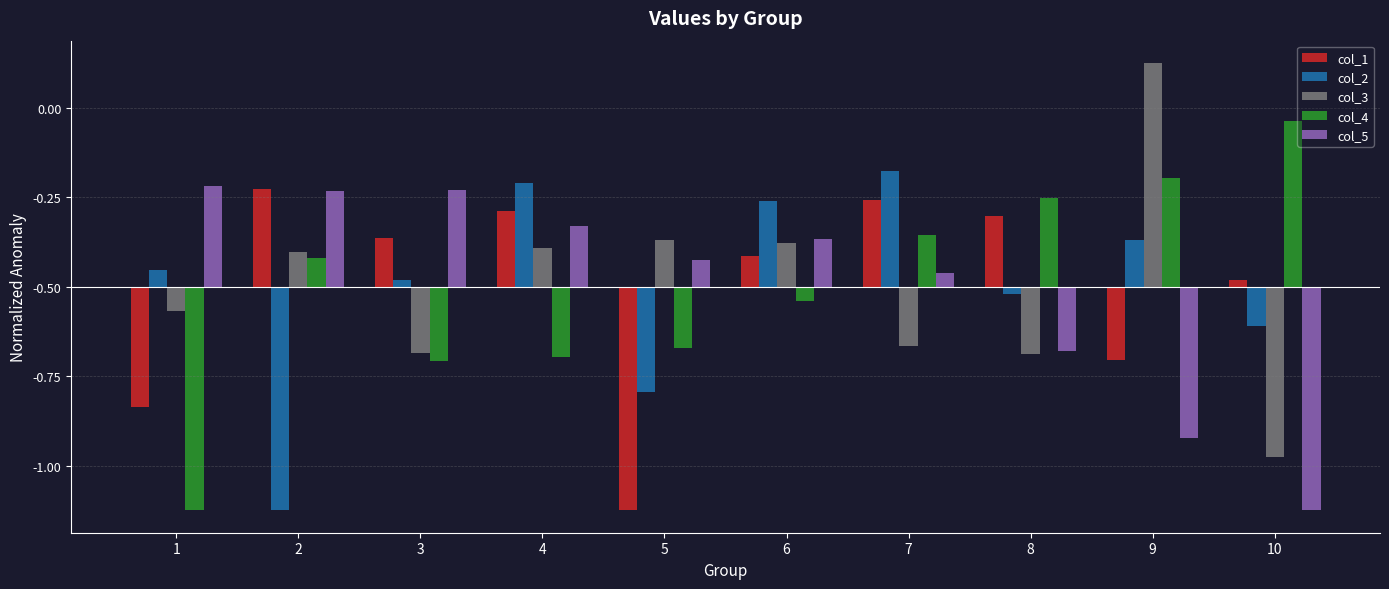

What are all the series names shown in the legend?

col_1, col_2, col_3, col_4, col_5